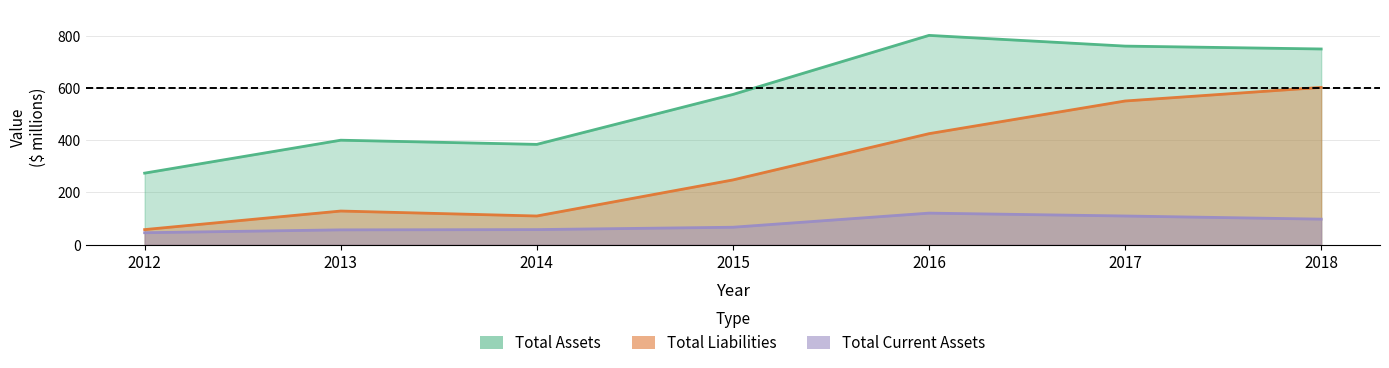

Where is Total Assets nearest to the value 537?

2015